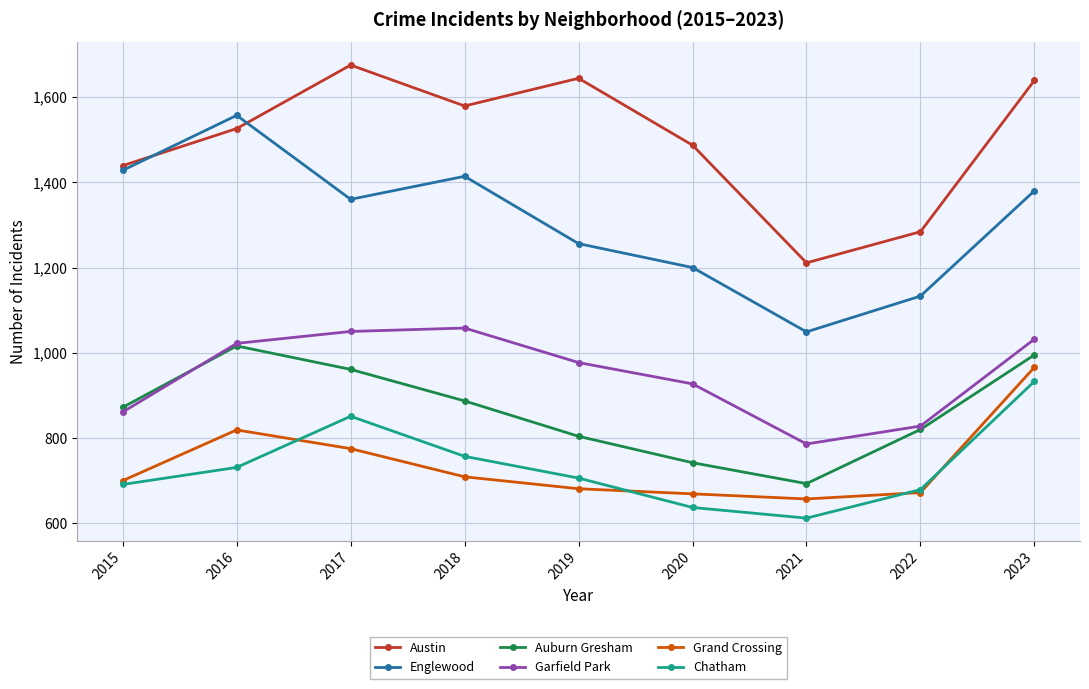

The value of Auburn Gresham at 2015 is 537. True or false?

False